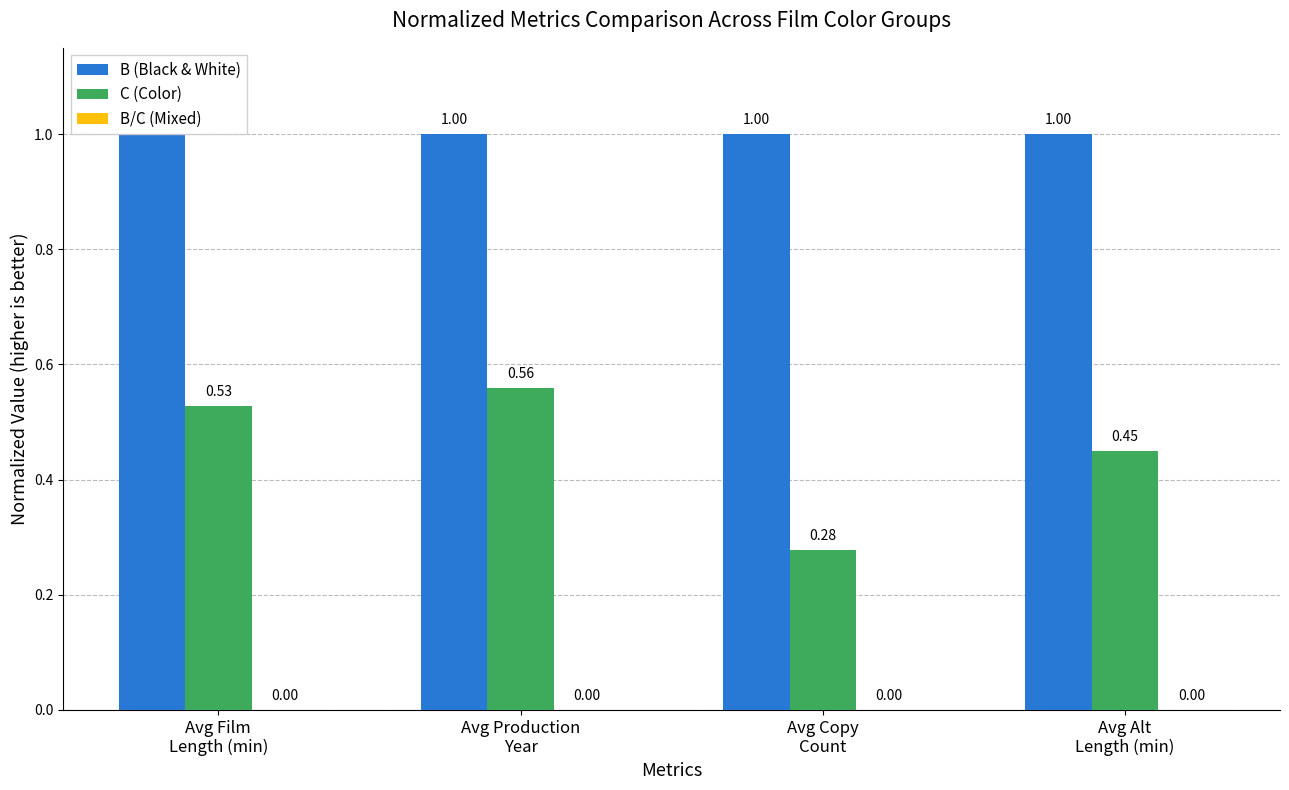

What position from the left is Avg Film
Length (min)?

1